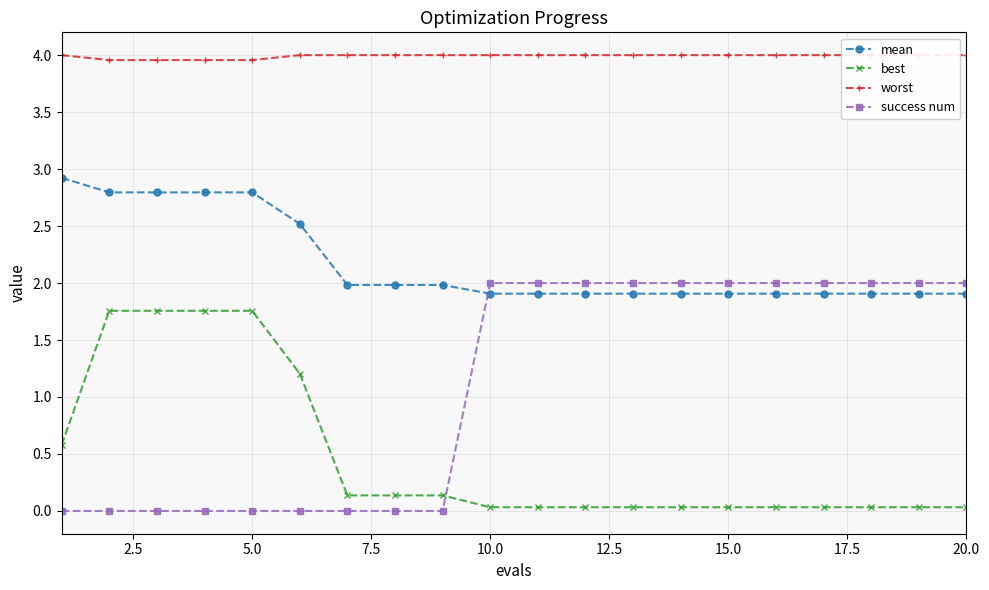

True or false: best has a value of 1.0 at 5.0.

False